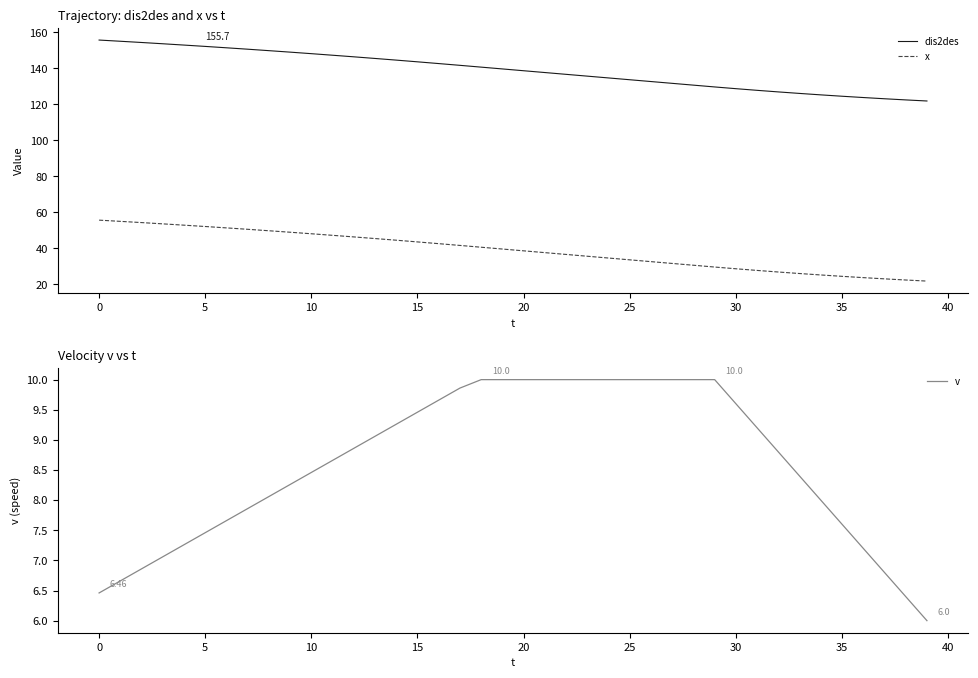

Between 14 and 38, which series saw the biggest shift?

dis2des